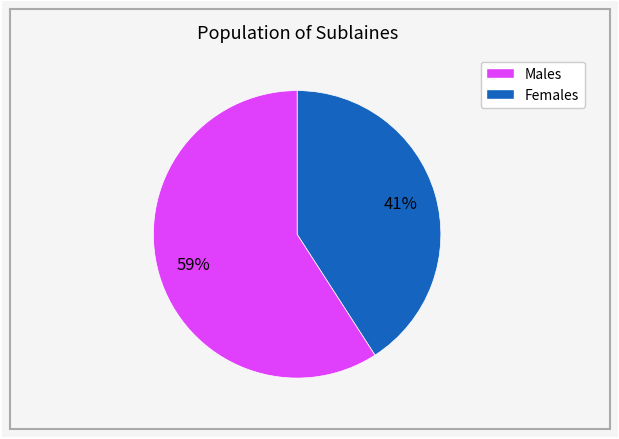

To the nearest percent, what is the difference between the largest and smallest slice percentages?

18%